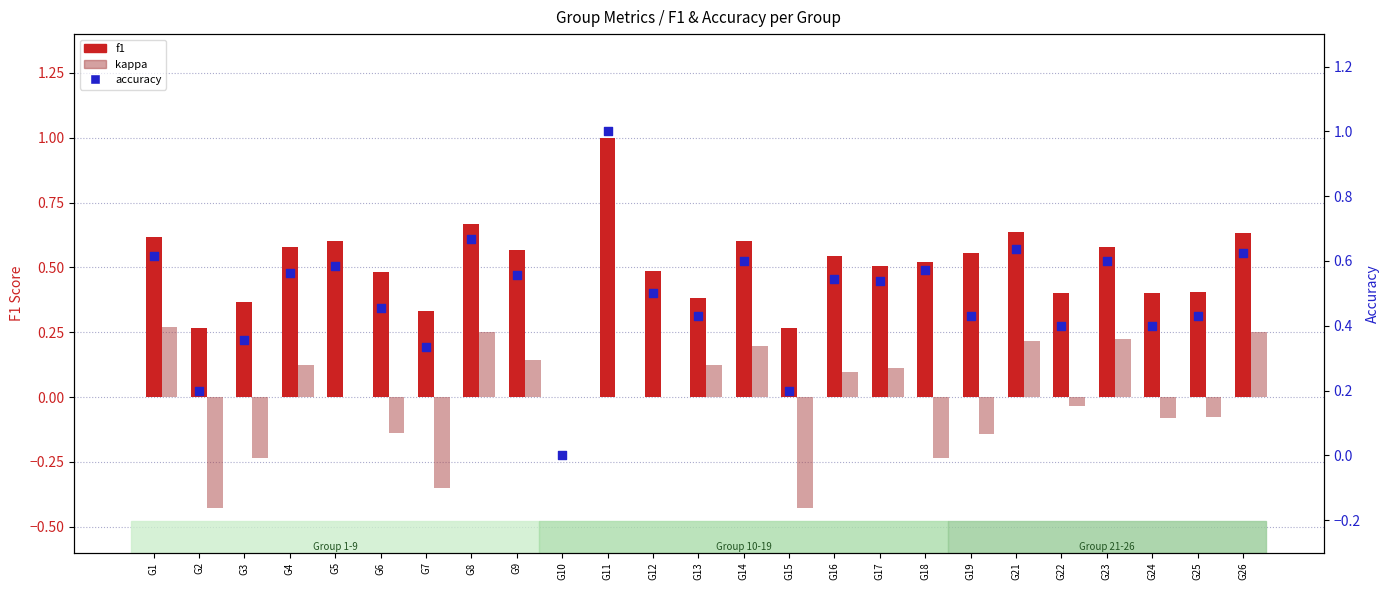

Which series contains the lowest Y value?

kappa